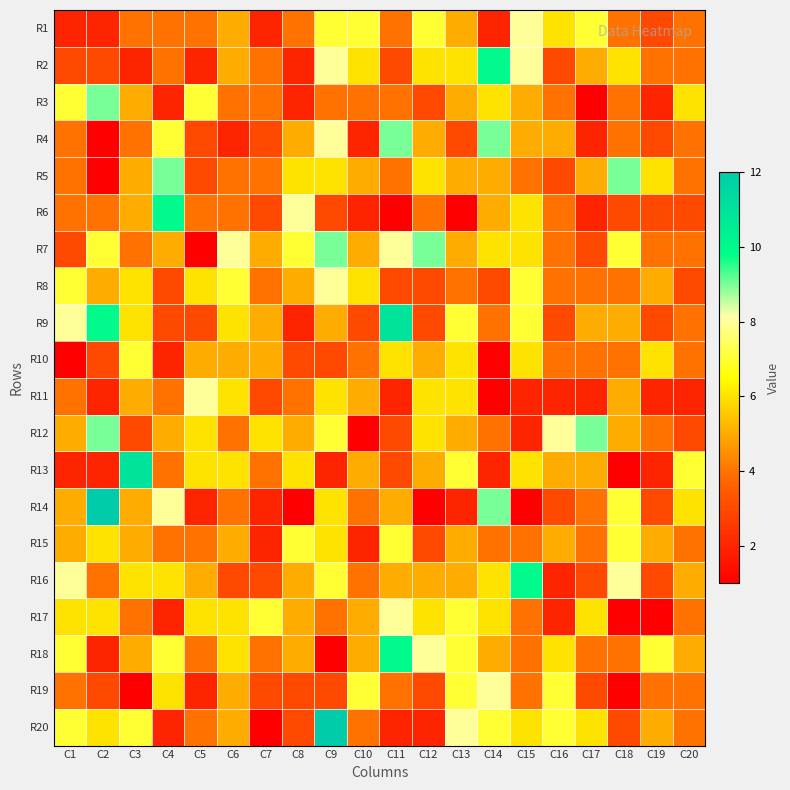

At which category does the chart reach its peak across all series?

C2